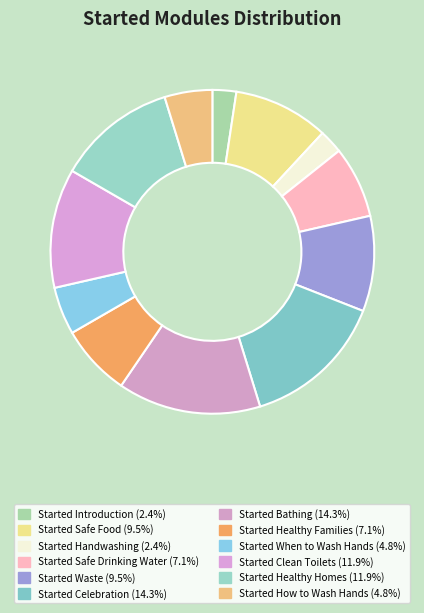

How many segments does this pie chart have?

12